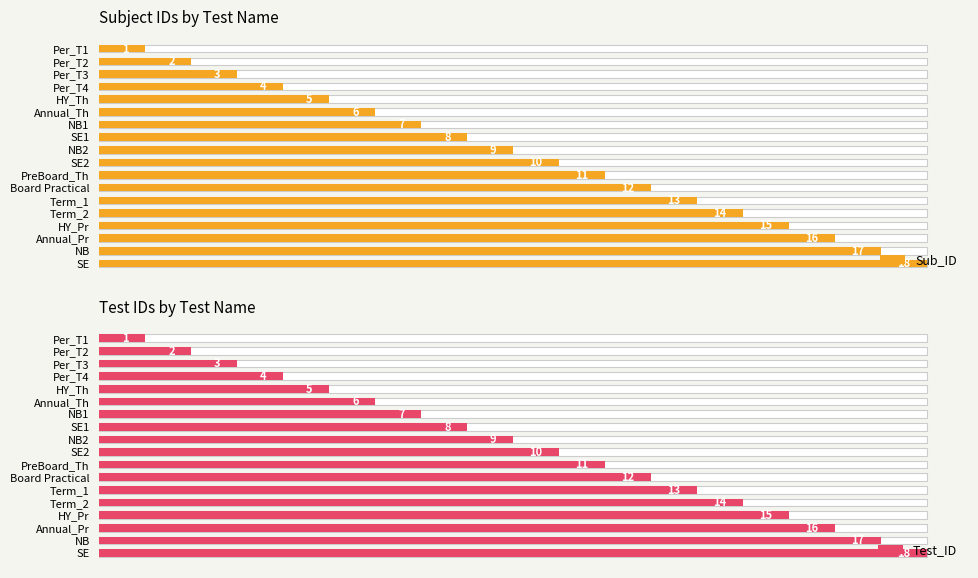

What is the difference between the Sub_ID values at 1 and 5?

4